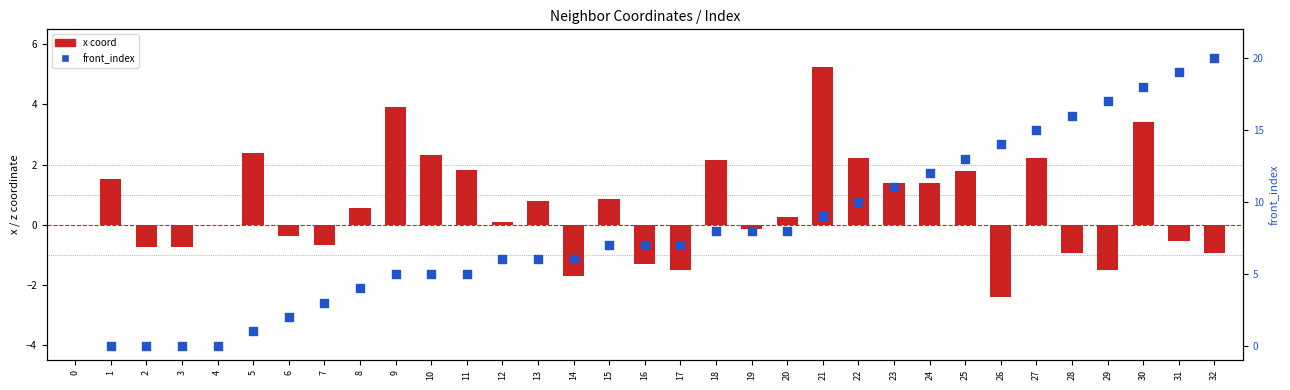

At which category is the sum across all series the highest?

30